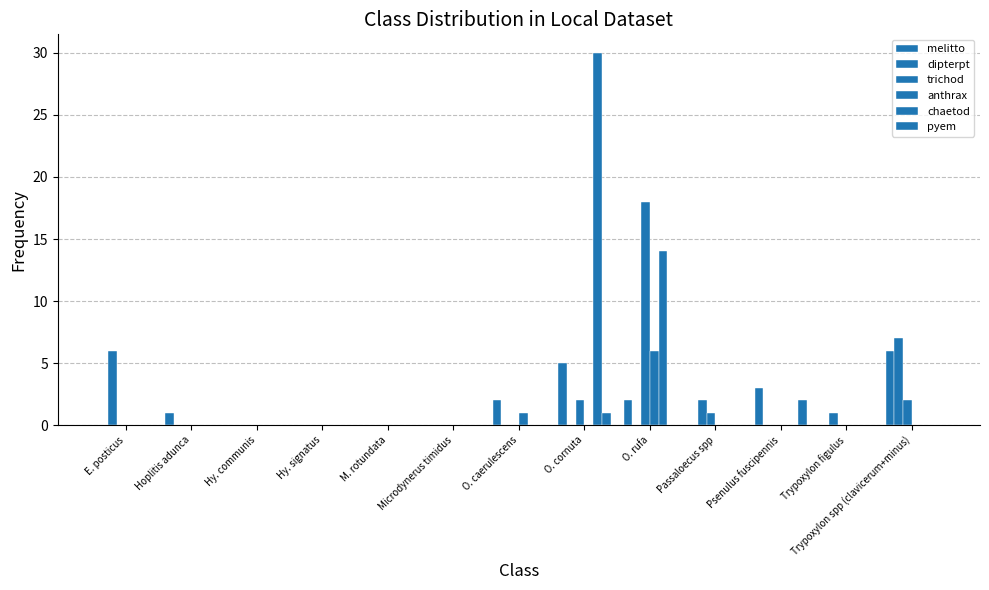

What is the label of the 10th bar from the left?

Passaloecus spp